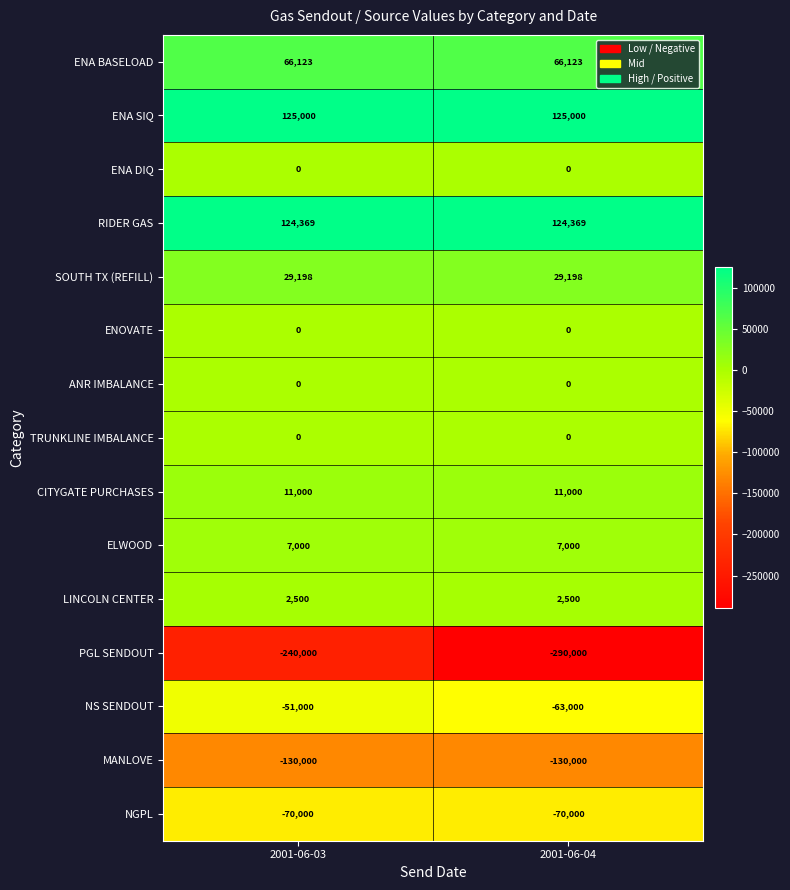

Which series changed the most between 2001-06-03 and 2001-06-04?

PGL SENDOUT